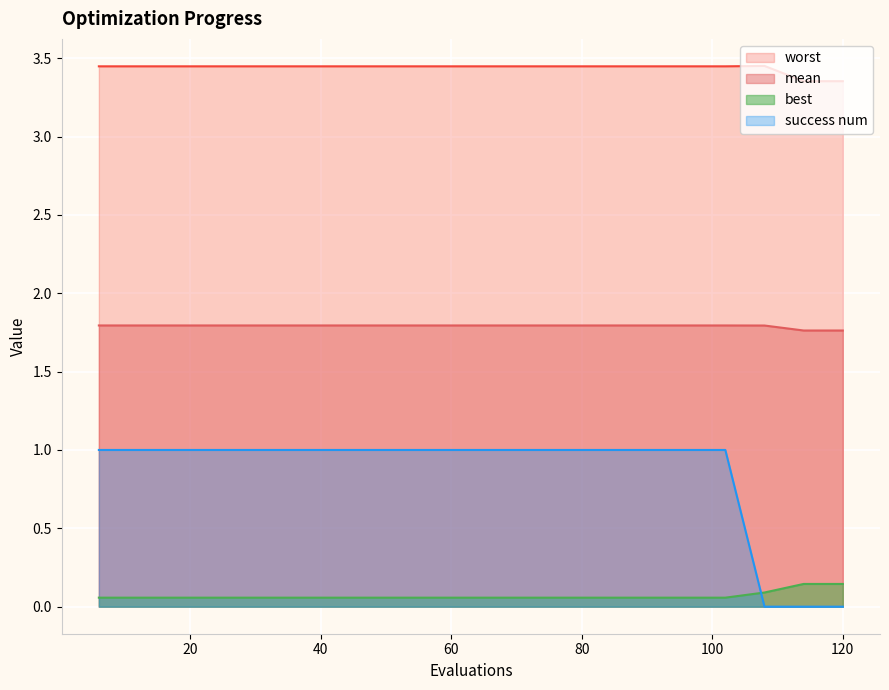

What is the total value across all series at 114?

5.3